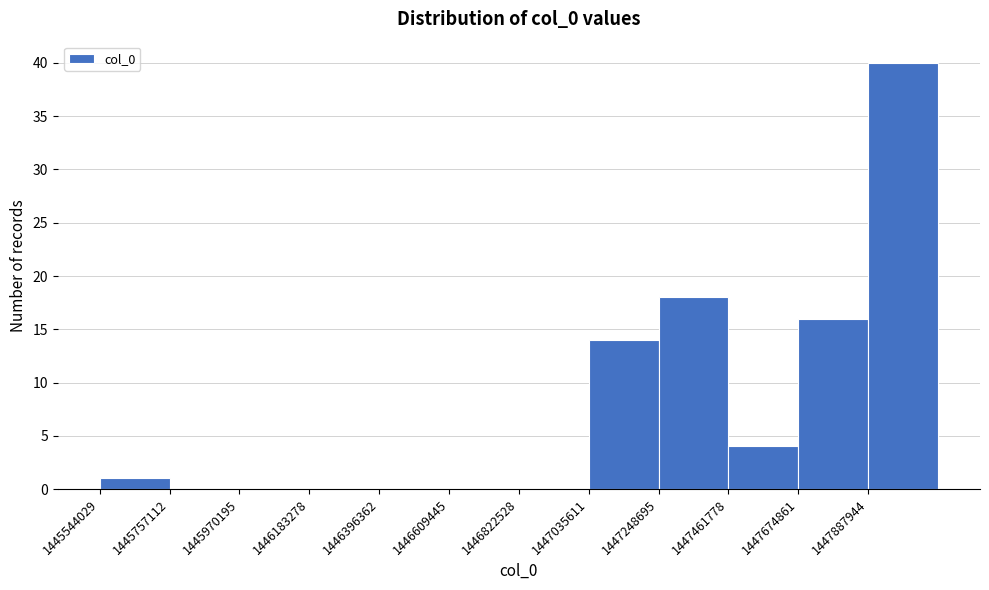

How tall is the bar that spans 1445550000 to 1445750000 on the x-axis? Neither the bar edges nor the heights are printed on the chart, so give them approximately, as read against the axes.

1